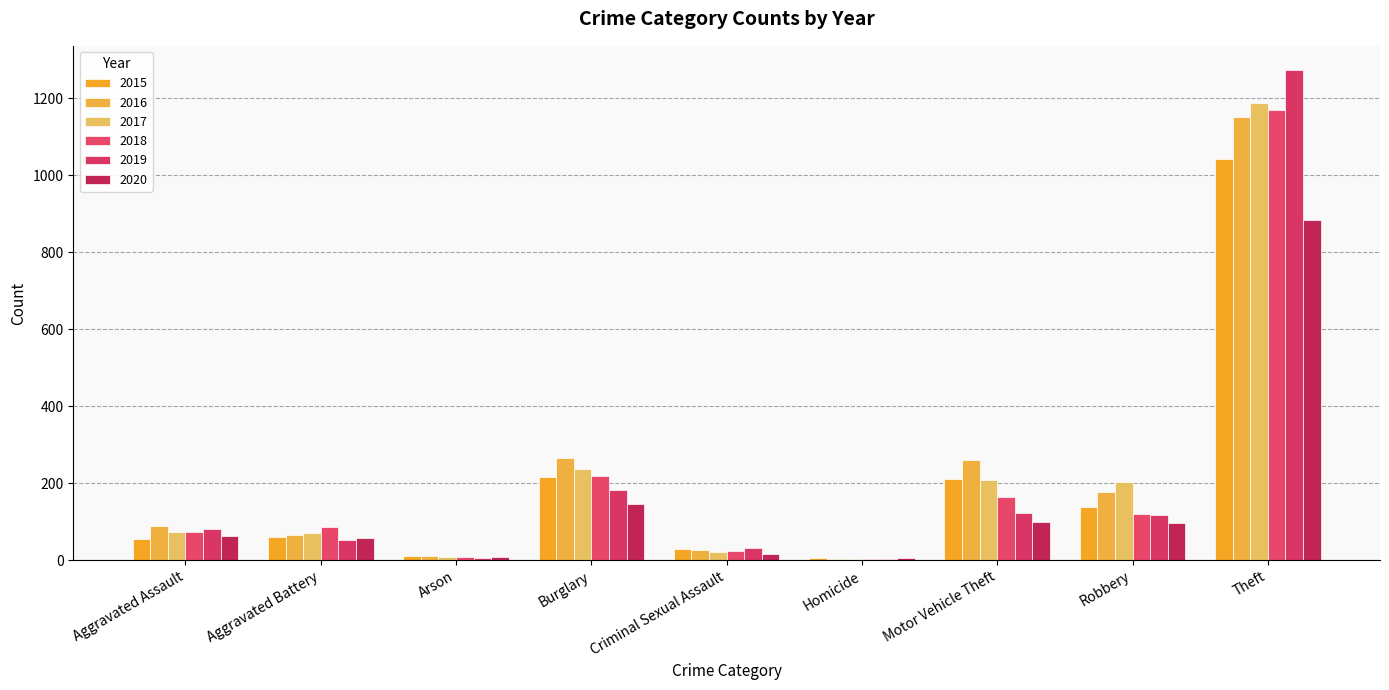

How many groups of bars are there?

9